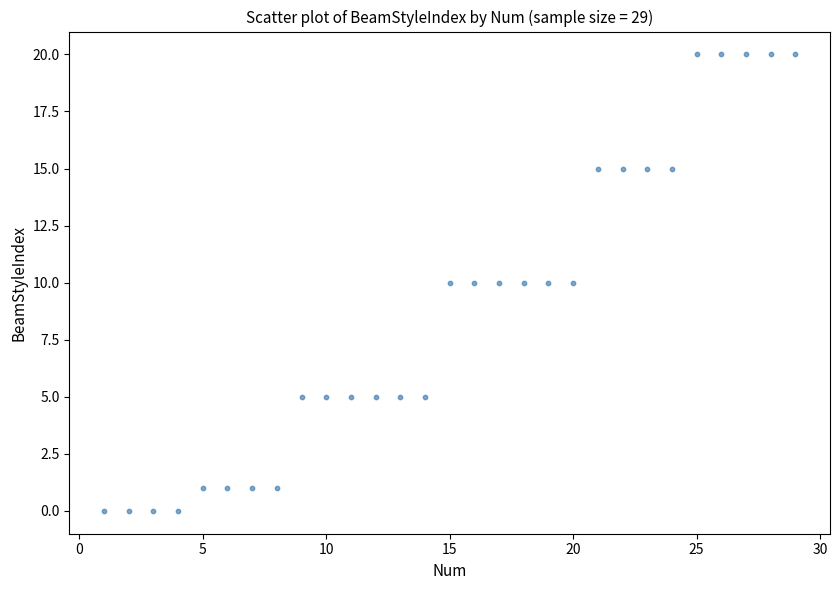

What is the range of X values (max minus min)?

28